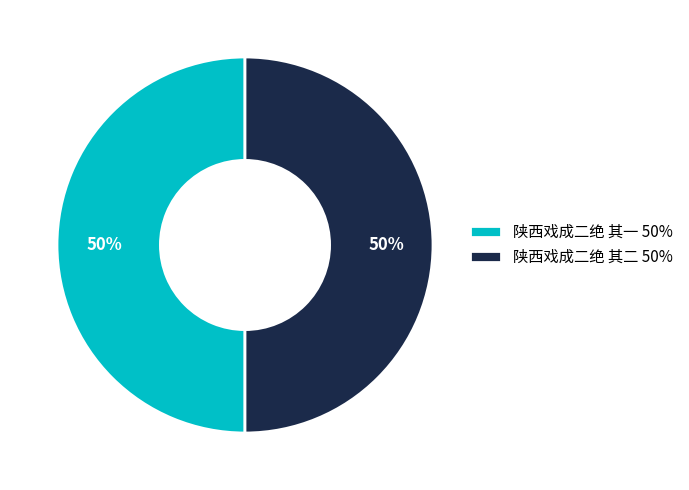

The 陕西戏成二绝 其一 50% slice represents 62% of the pie. True or false?

False